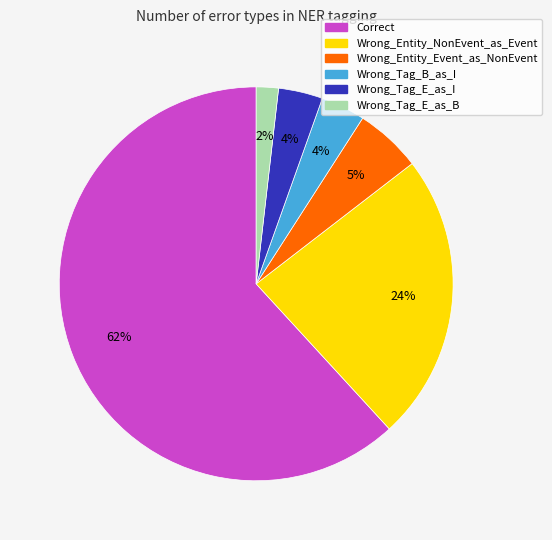

Combined, do Wrong_Tag_B_as_I and Wrong_Entity_NonEvent_as_Event account for over 50%?

No